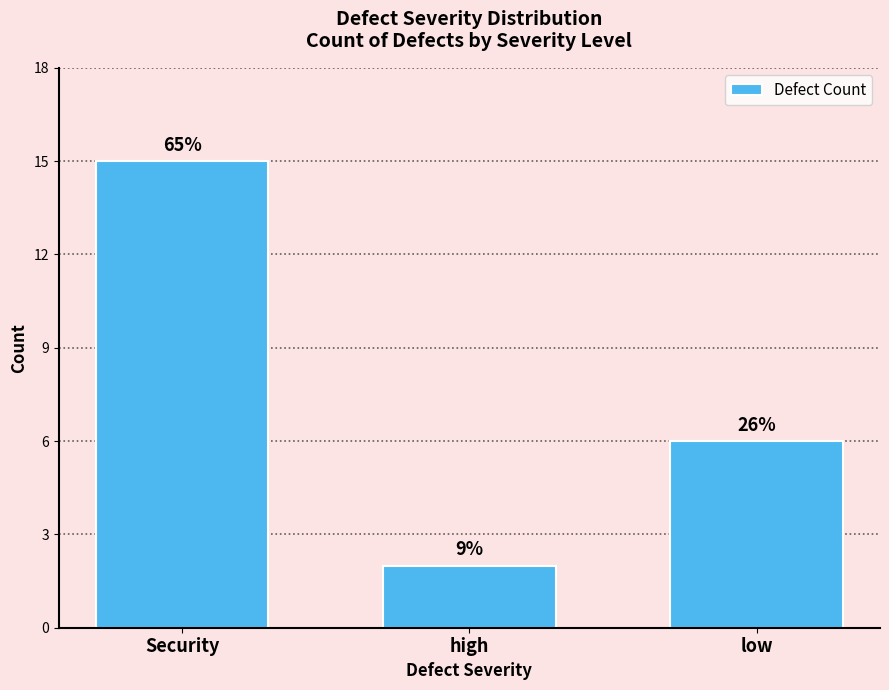

Are the bars horizontal?

No